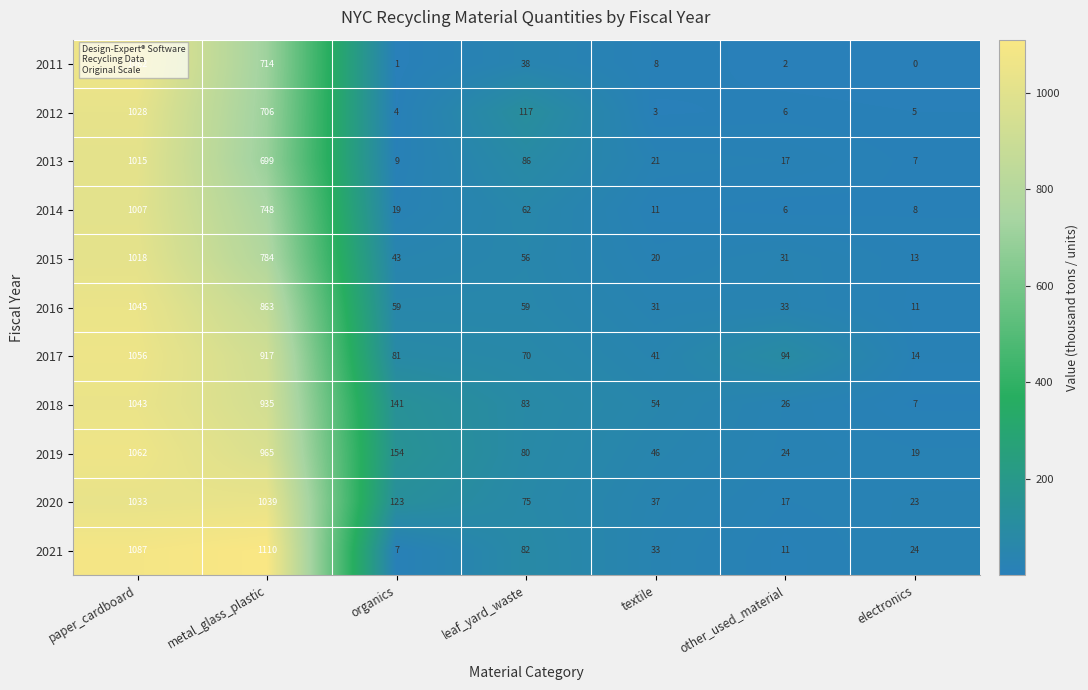

What is the smallest value displayed?

0